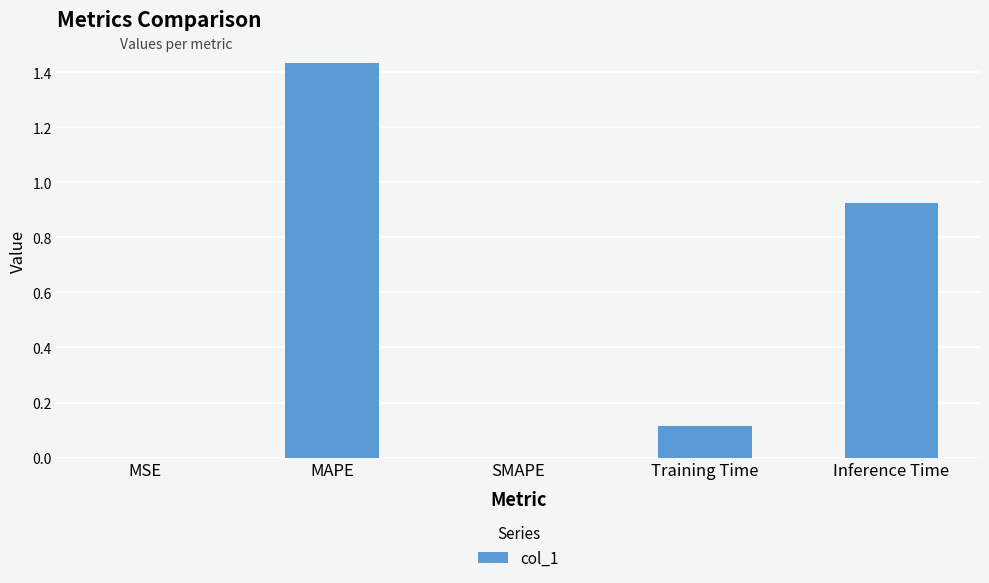

The value at MAPE is 0.7. True or false?

False